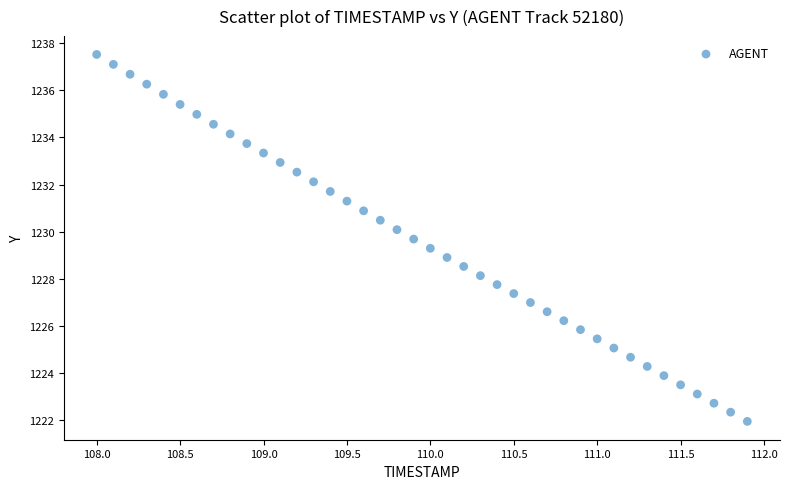

What is the range of Y values (max minus min)?

15.6